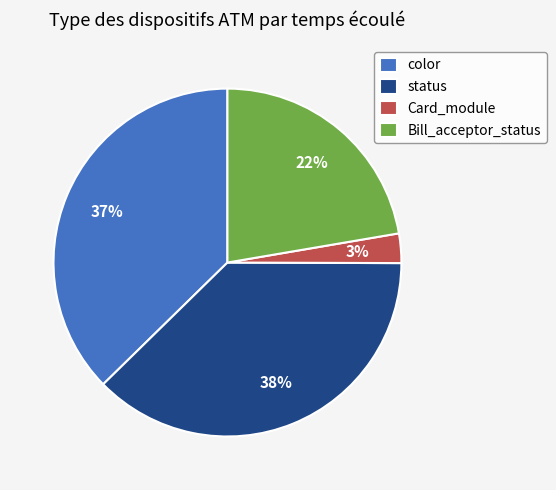

Is Bill_acceptor_status the majority of the pie?

No